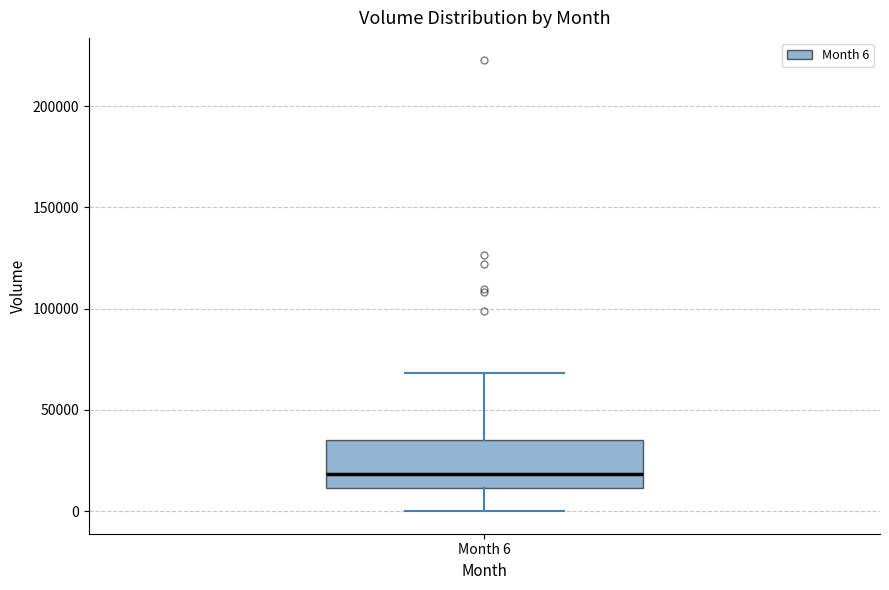

Read this box plot against the y-axis: the position of the median line, the range covered by the box, and the ends of both whiskers. The values are not printed on the chart, so give them approximately, as read against the axis.

median 20000, box 10000 to 35000, whiskers 0 to 70000